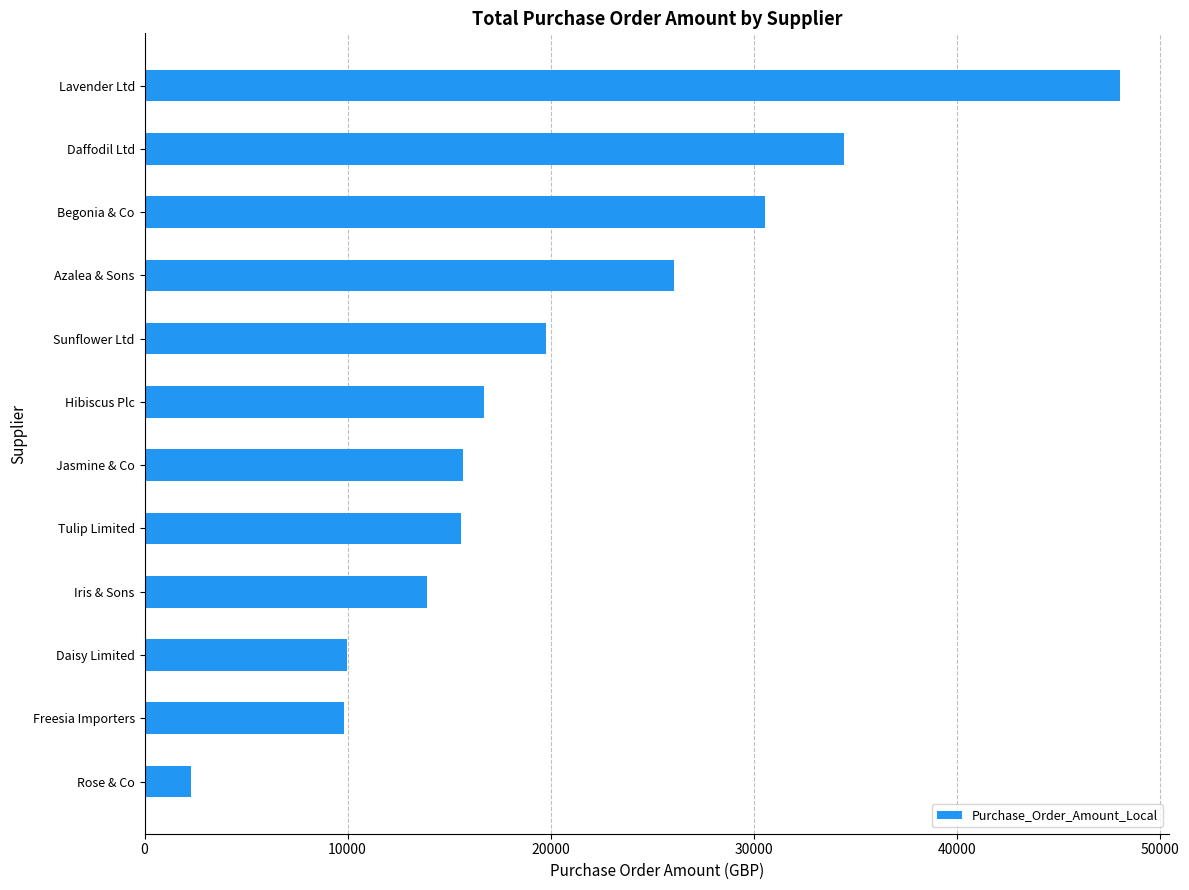

How many values are below 16701?

6